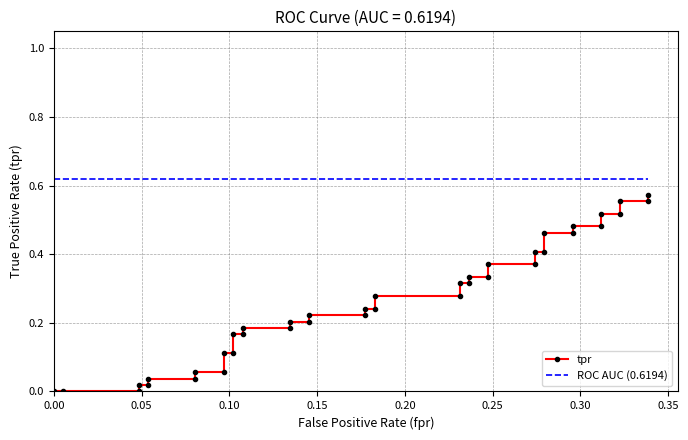

What are all the series names shown in the legend?

tpr, ROC AUC (0.6194)